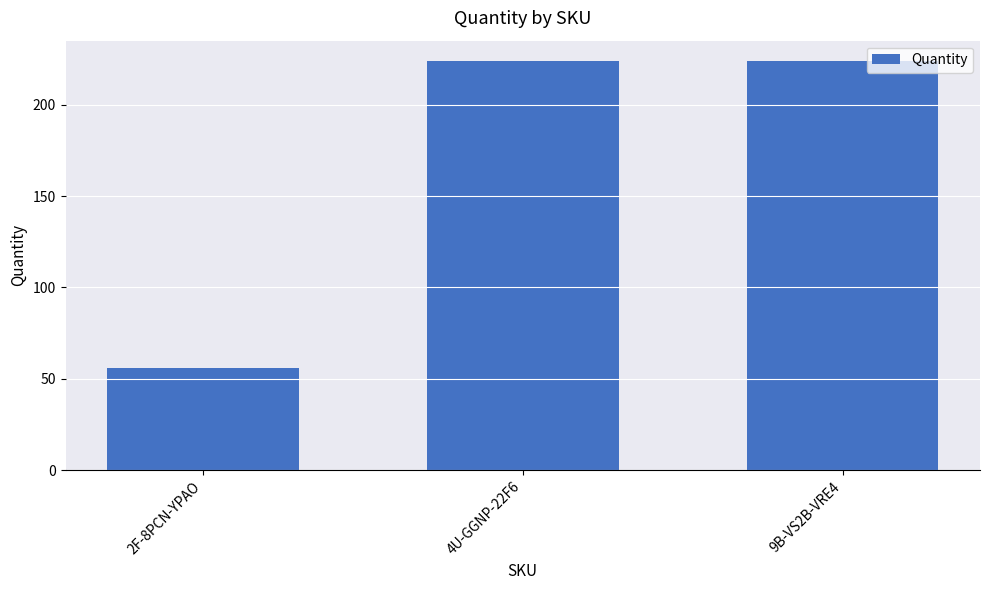

True or false: the data shows 386 at 4U-GGNP-22F6.

False